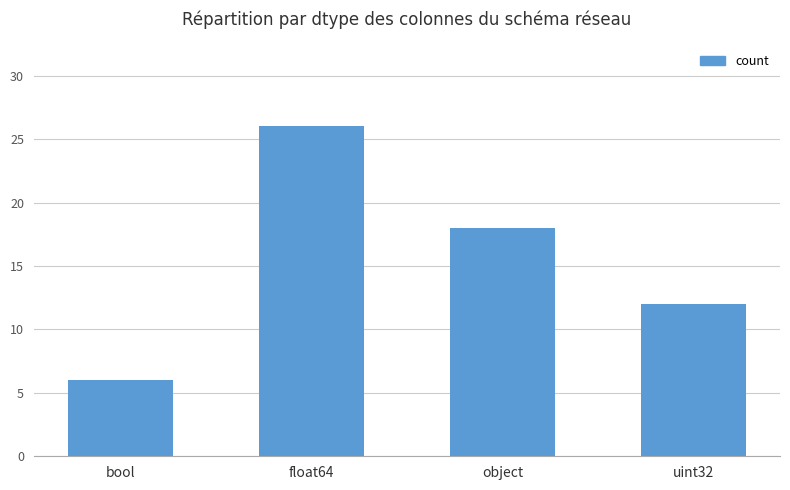

What is the difference between the values at uint32 and bool?

6